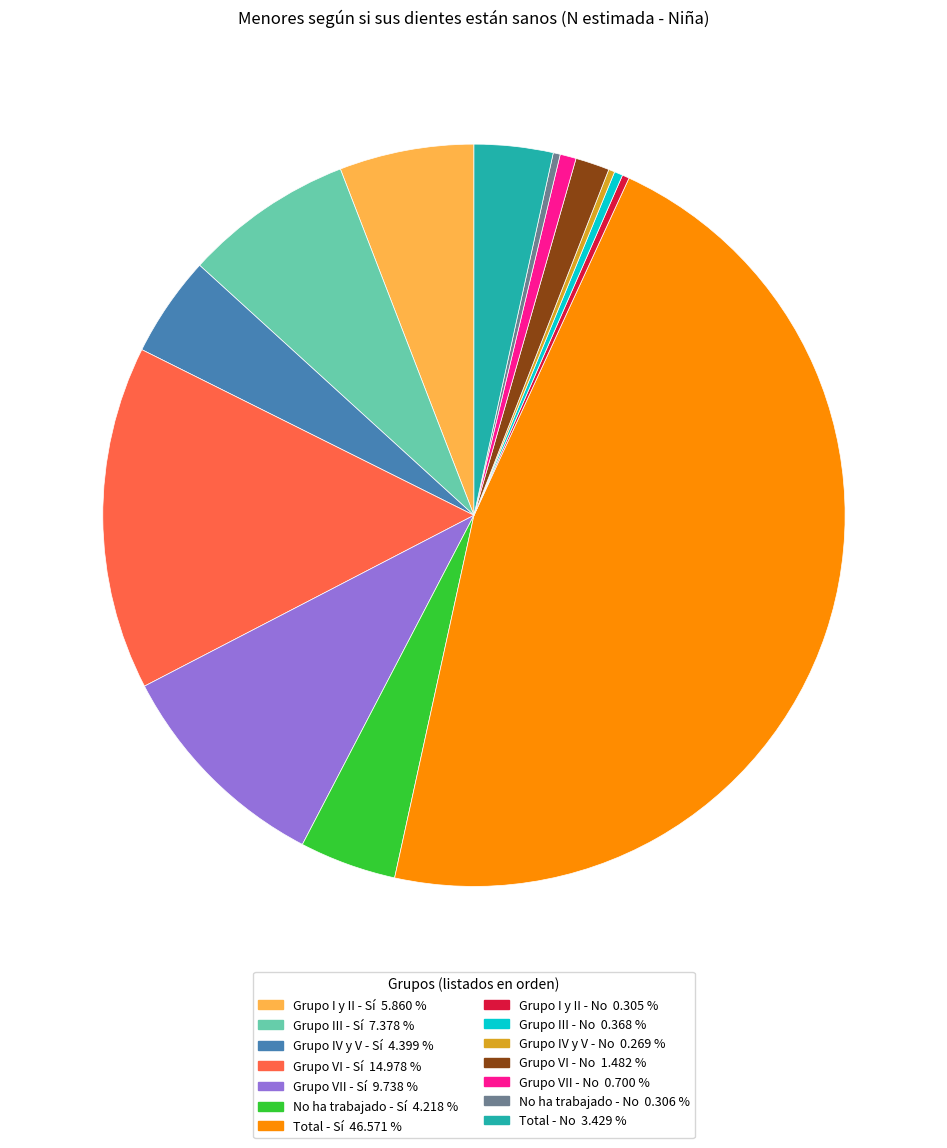

Approximately how many times larger is the value at Grupo I y II - Sí 5.860 % compared to Grupo IV y V - Sí 4.399 %?

1.3